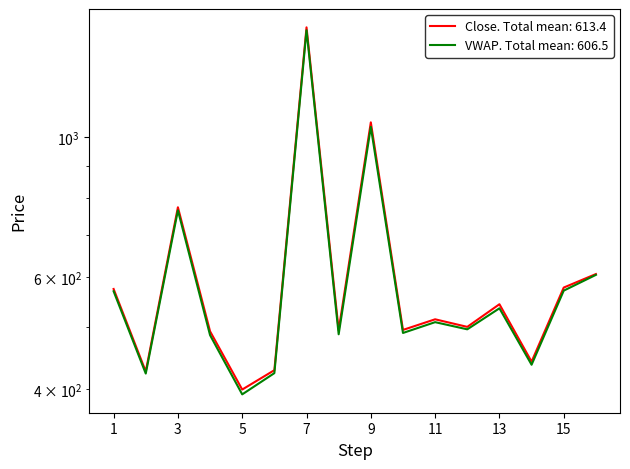

What is the maximum value for VWAP?

1473.4